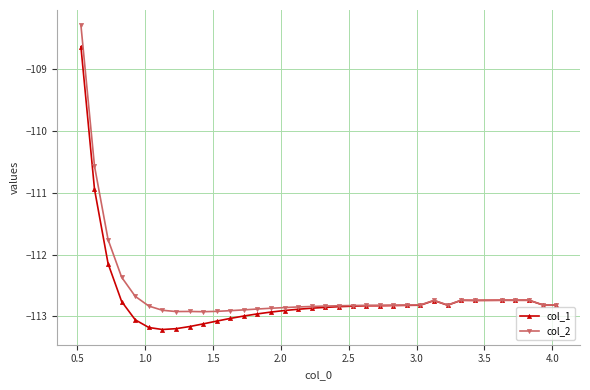

What is the value of the col_2 point at the 6th from the left?

-112.8